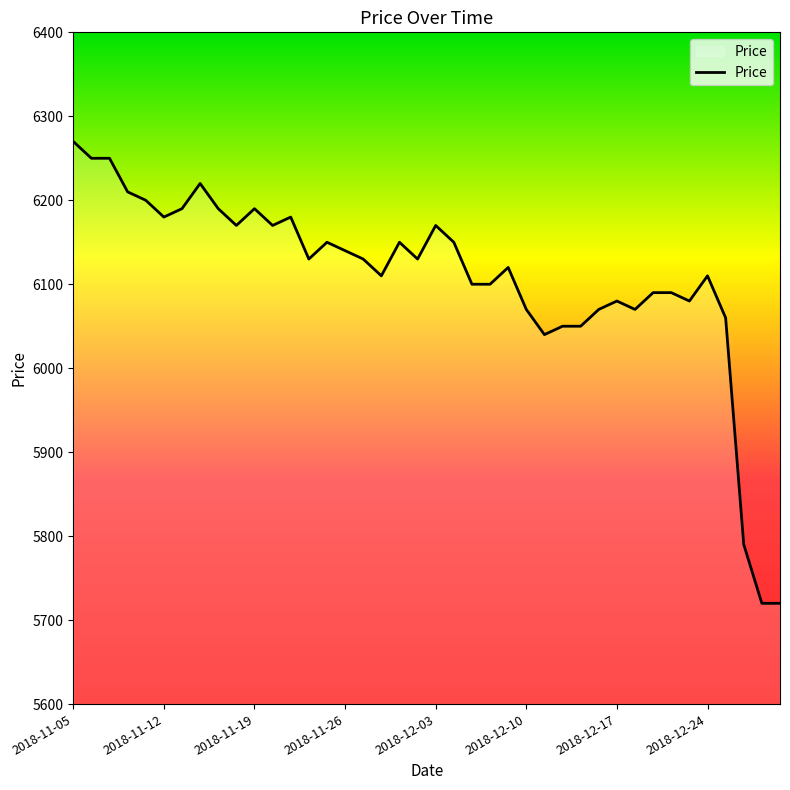

What is the greatest value displayed?

6270